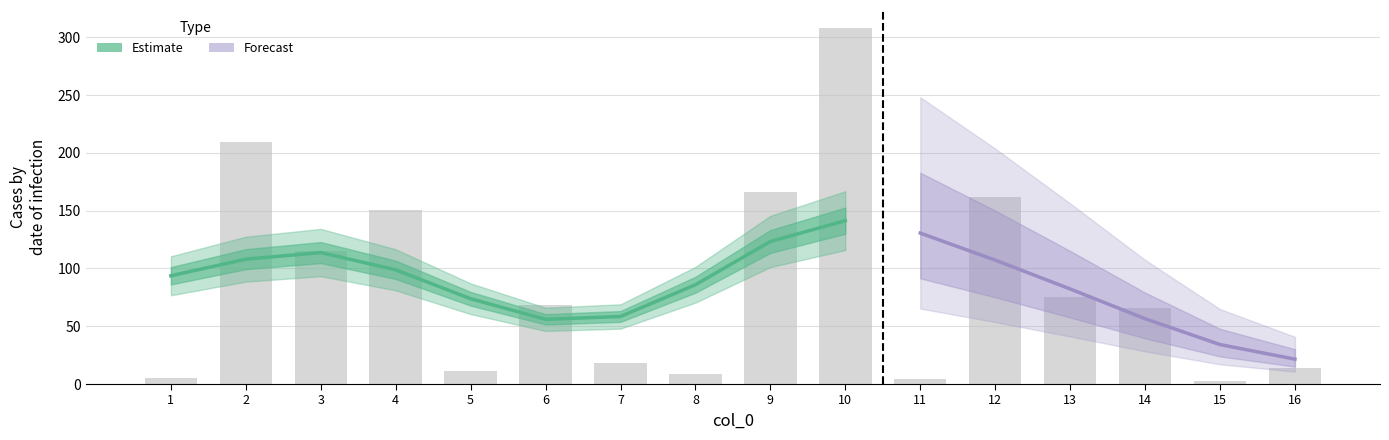

The value at 7 is 17.9. True or false?

True